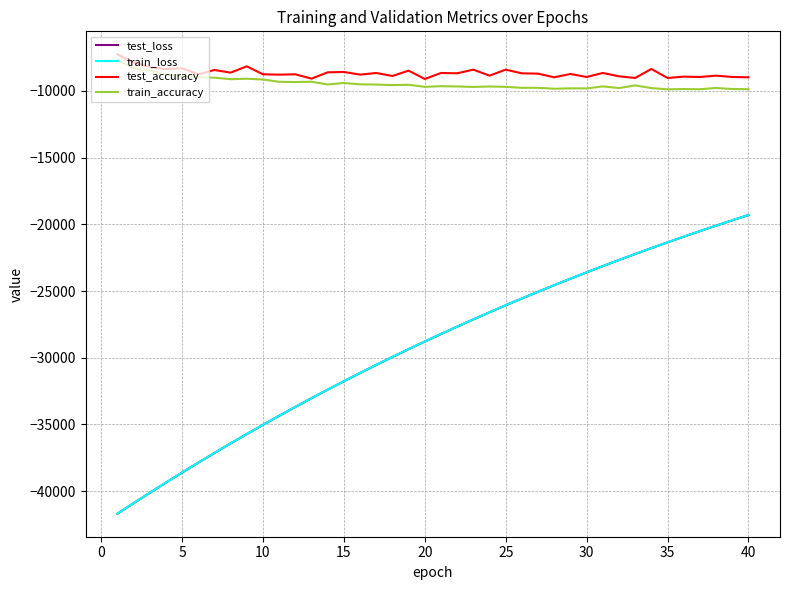

True or false: test_loss and test_accuracy intersect in this chart.

False